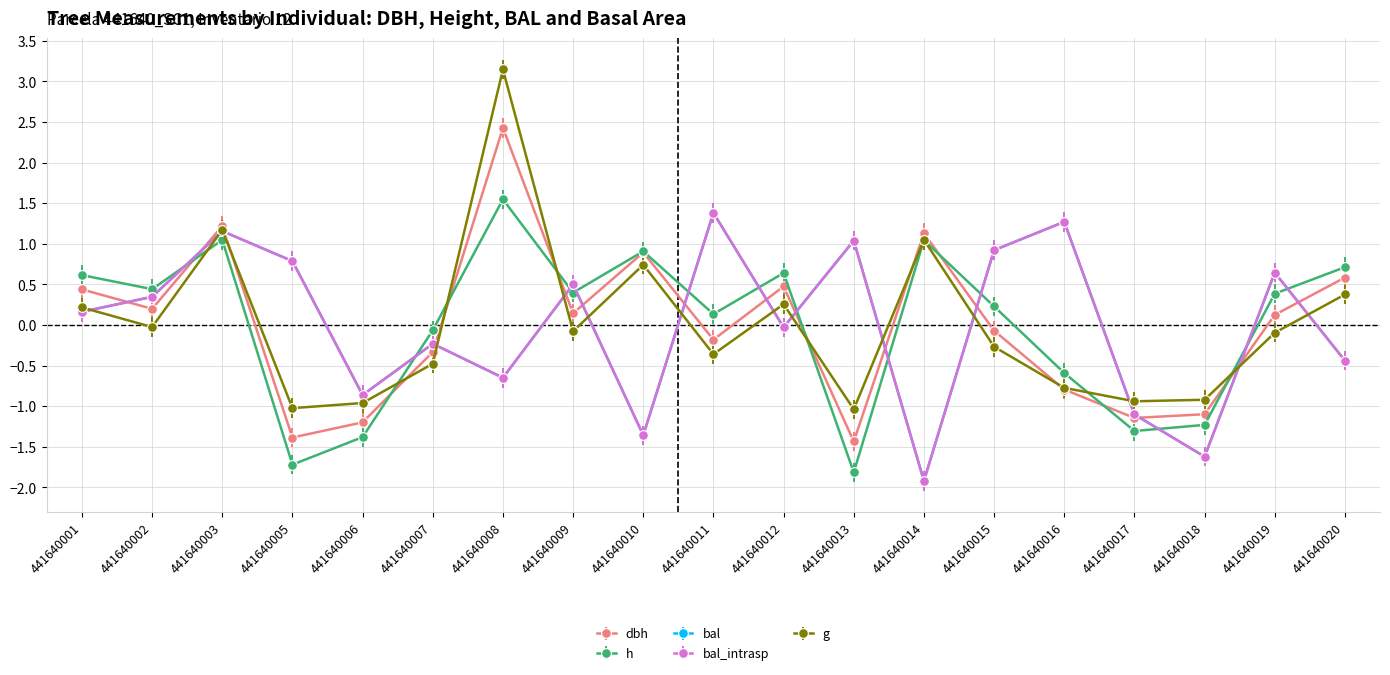

What is the value of the dbh point at the 14th from the left?

-0.1